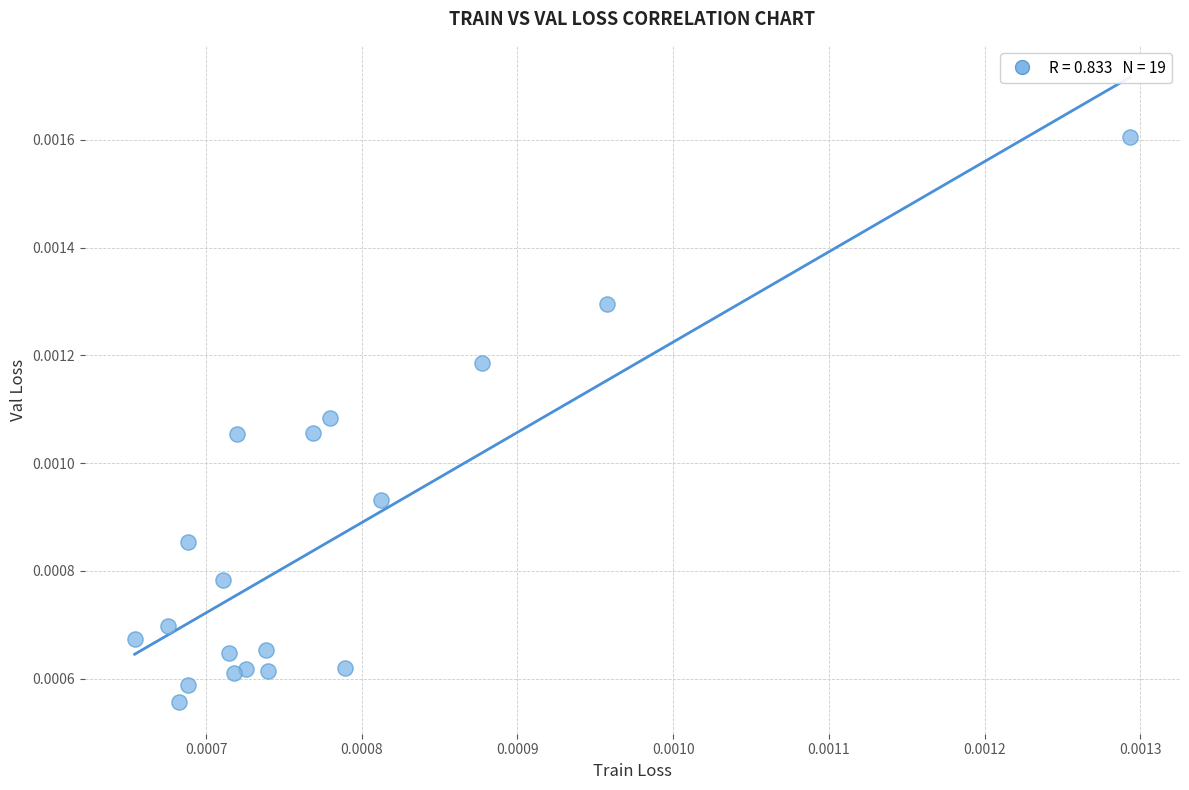

Count the number of points in this scatter plot.

19